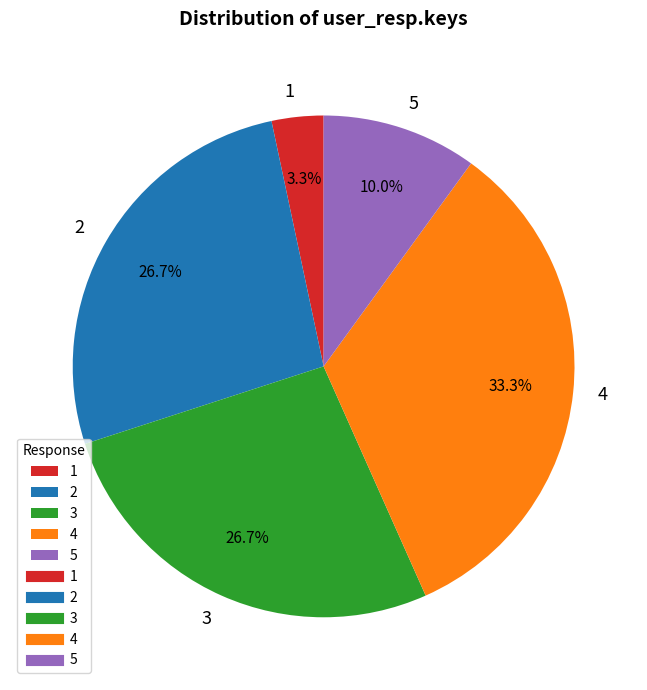

Which has a higher value, 4 or 2?

4